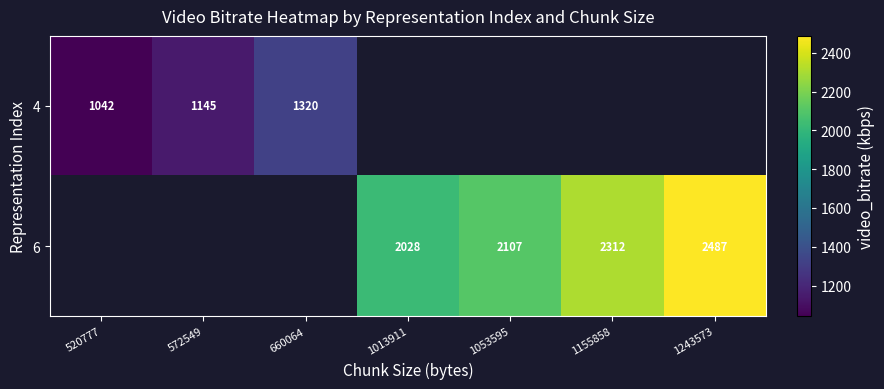

Which category has the highest value across all series?

1243573